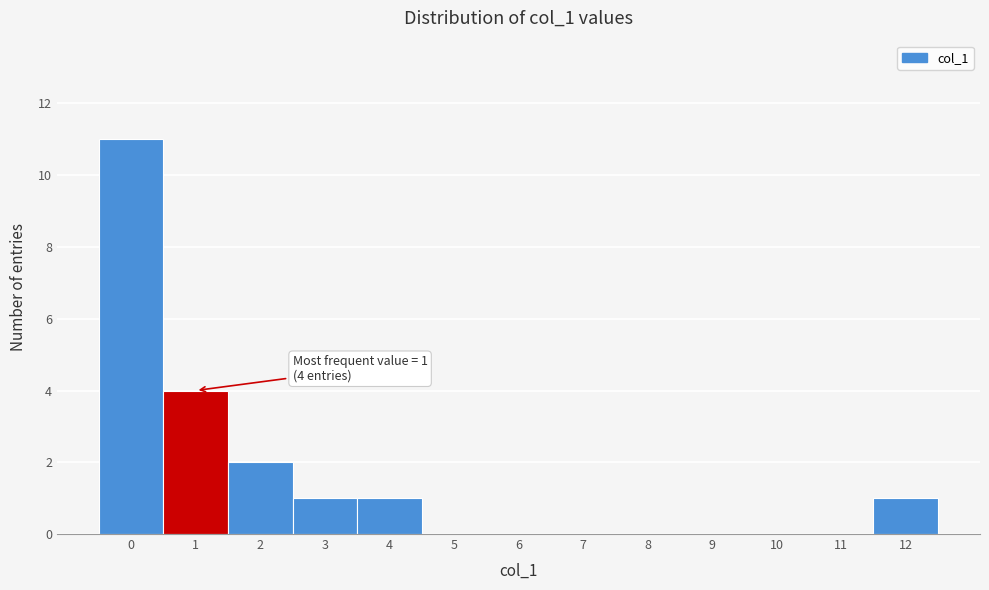

Which range on the x-axis has the tallest bar?

-0.5 to 0.5